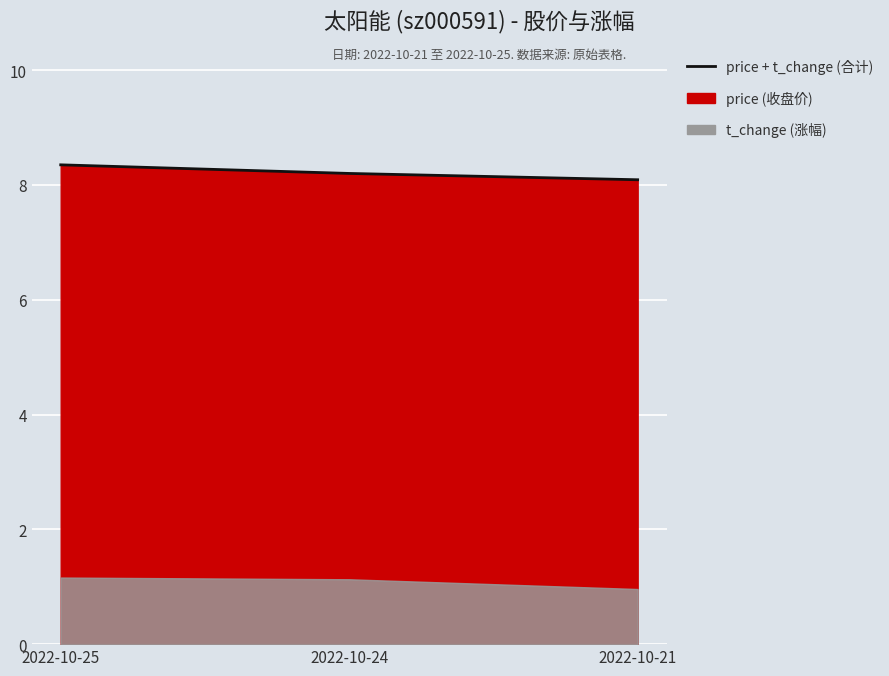

Rank the categories by value from highest to lowest.

2022-10-25, 2022-10-24, 2022-10-21